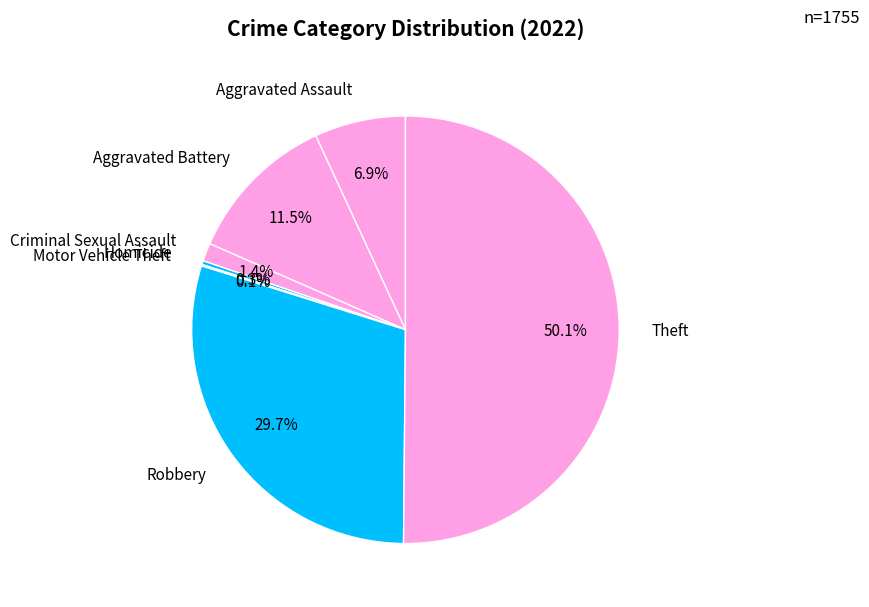

What is the ratio of the value at Robbery to the value at Aggravated Battery?

2.6